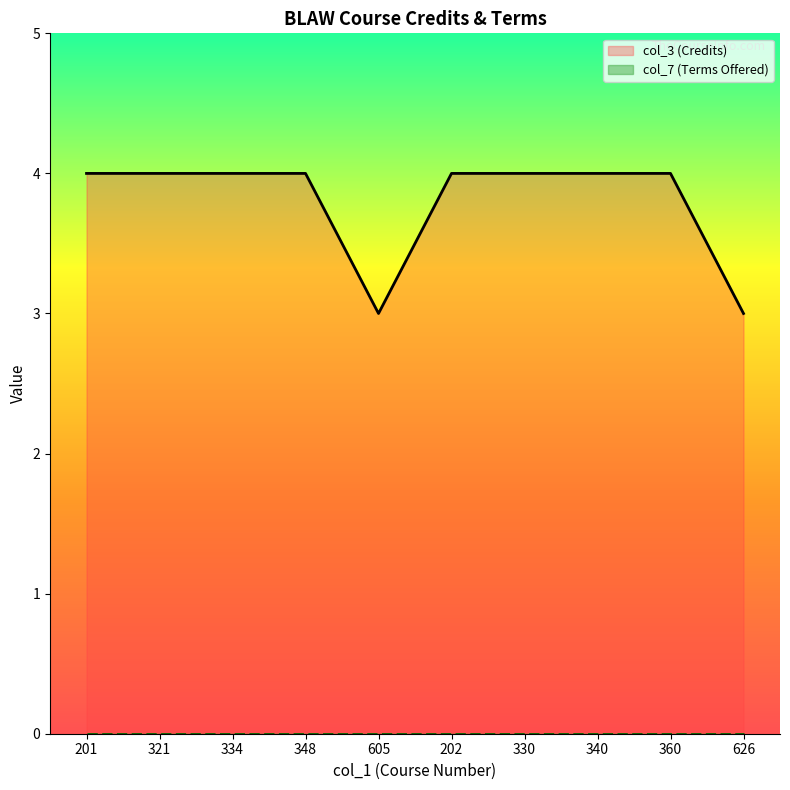

How many col_3 (Credits) values are between 4 and 5?

8